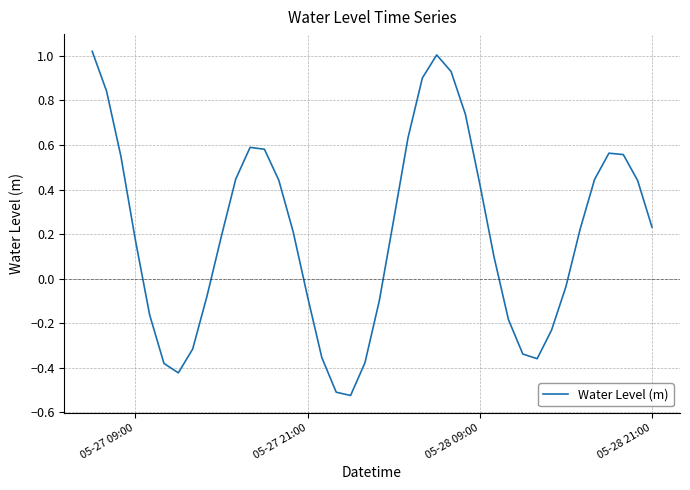

How many points are lower than both their immediate neighbors (excluding endpoints)?

3